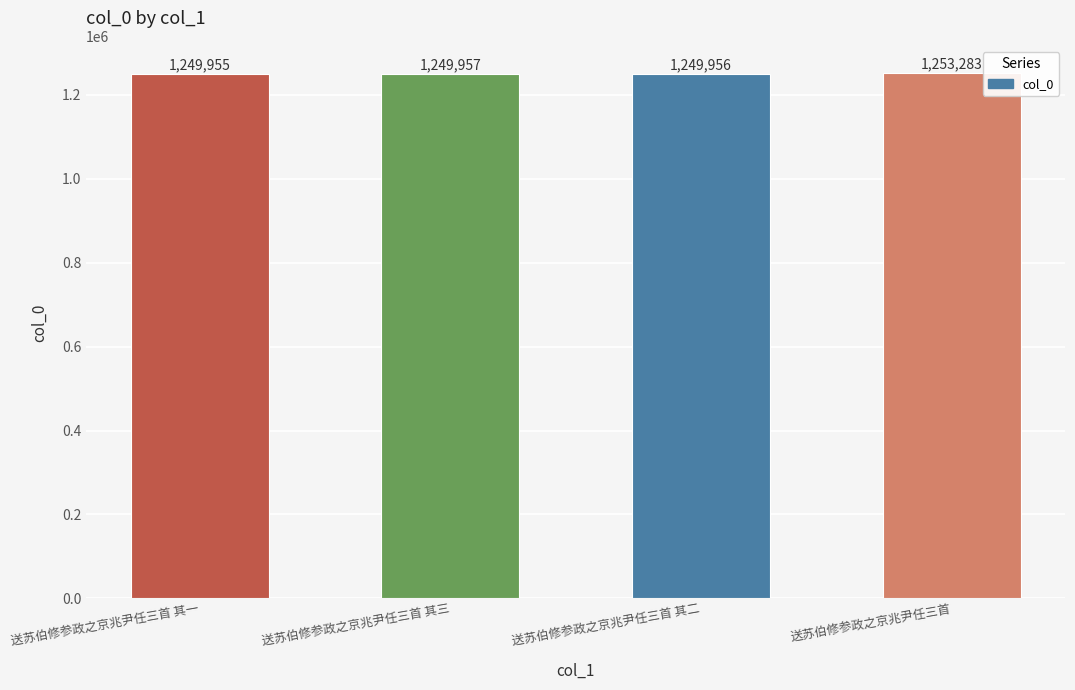

What is the label of the 3rd bar from the right?

送苏伯修参政之京兆尹任三首 其三